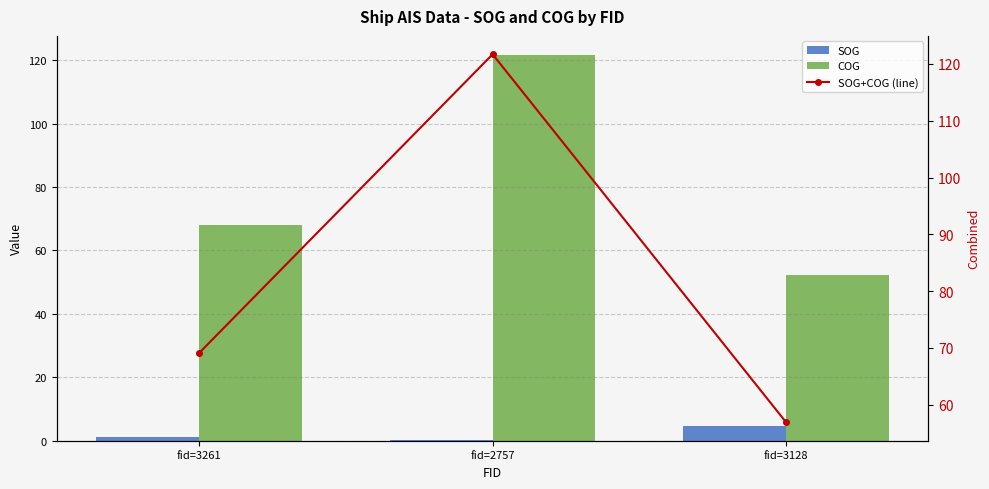

Reading left to right, what are all the values shown in this chart?

SOG: 1.1	0.1	4.7
COG: 68.0	121.6	52.2
SOG+COG (line): 69.1	121.7	56.9